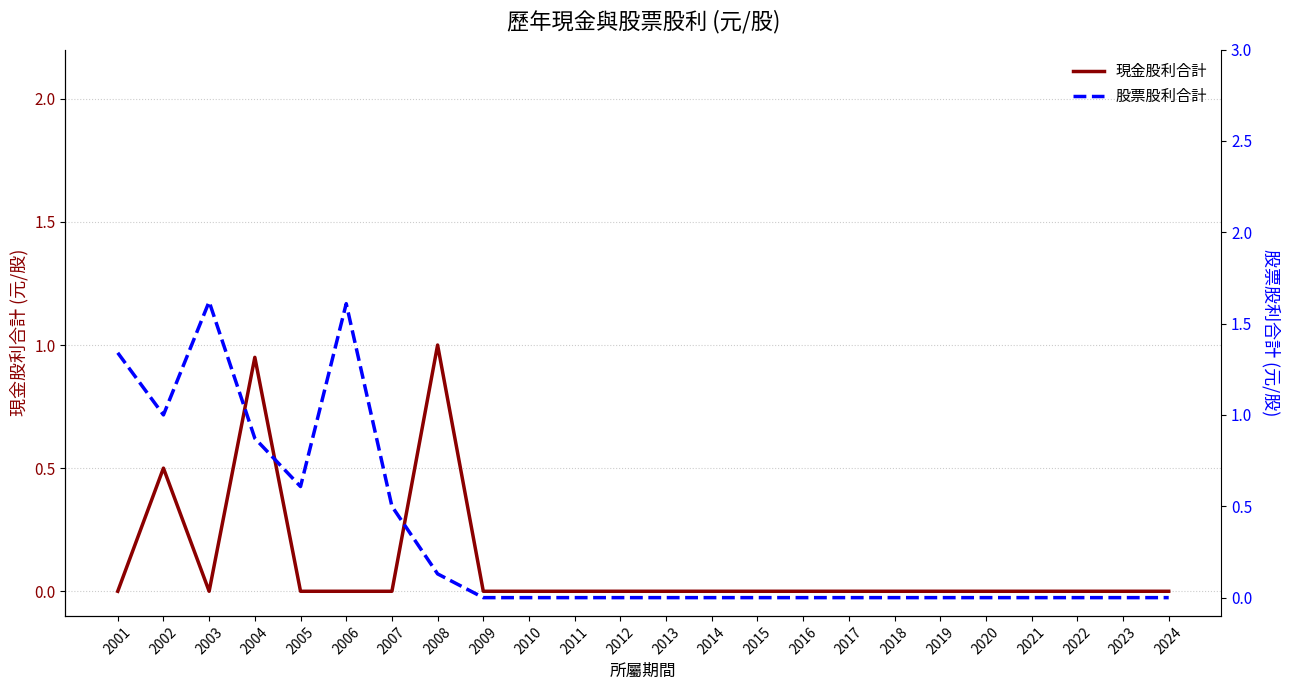

Reading left to right, transcribe all the data shown in this chart.

現金股利合計: 0.0	0.5	0.0	0.9	0.0	0.0	0.0	1.0	0.0	0.0	0.0	0.0	0.0	0.0	0.0	0.0	0.0	0.0	0.0	0.0	0.0	0.0	0.0	0.0
股票股利合計: 1.3	1.0	1.6	0.9	0.6	1.6	0.5	0.1	0.0	0.0	0.0	0.0	0.0	0.0	0.0	0.0	0.0	0.0	0.0	0.0	0.0	0.0	0.0	0.0